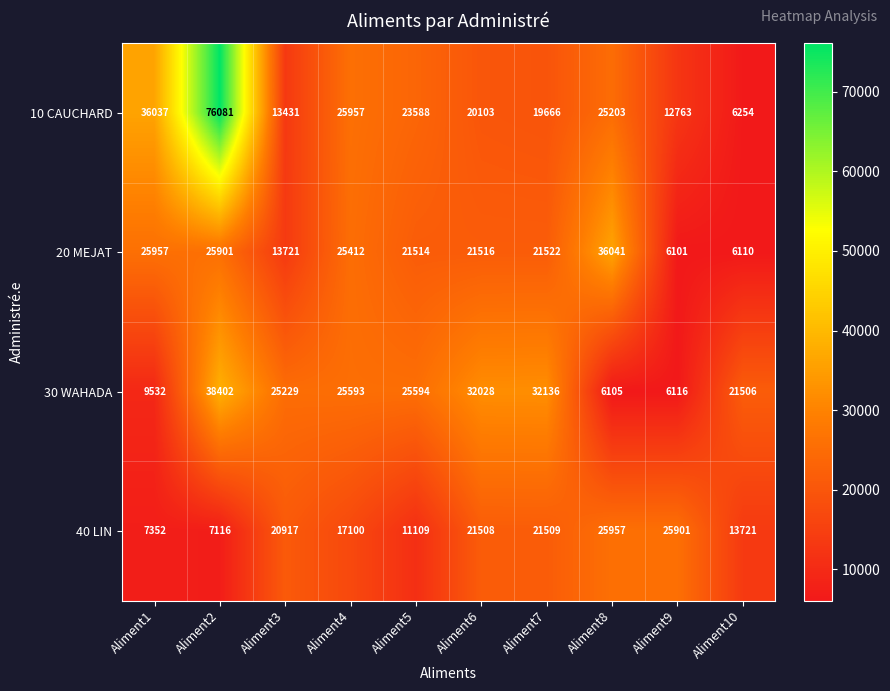

How many categories are shown in the chart?

10